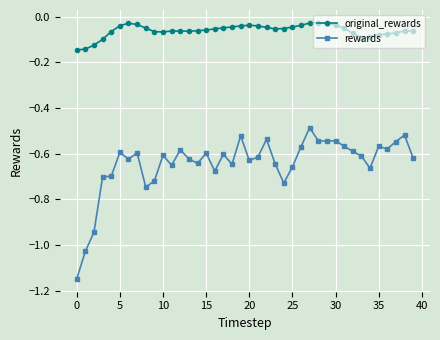

True or false: rewards has more than 1 points higher than both neighbors.

True